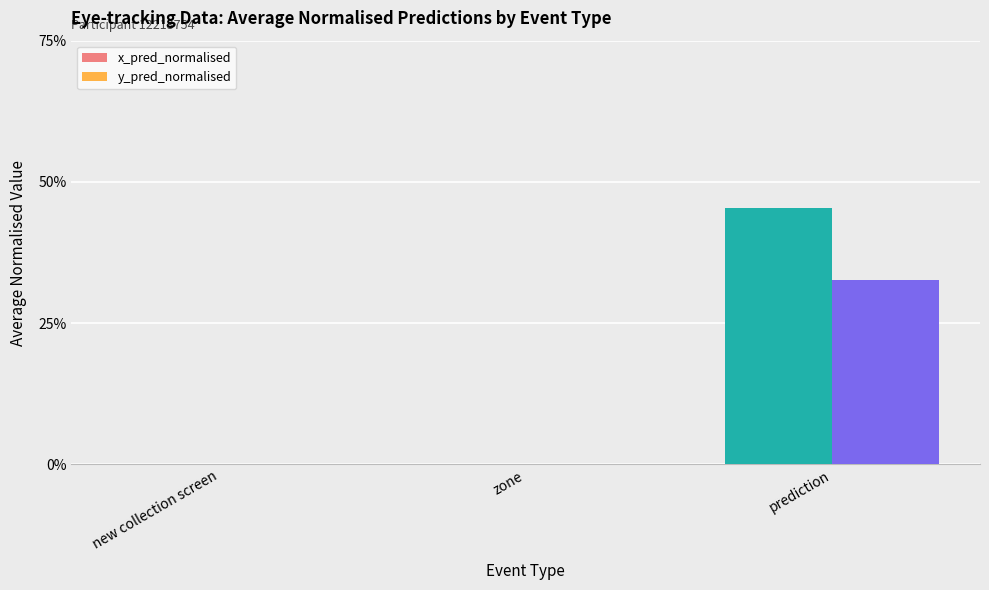

List the series in order of their peak value, highest first.

x_pred_normalised, y_pred_normalised